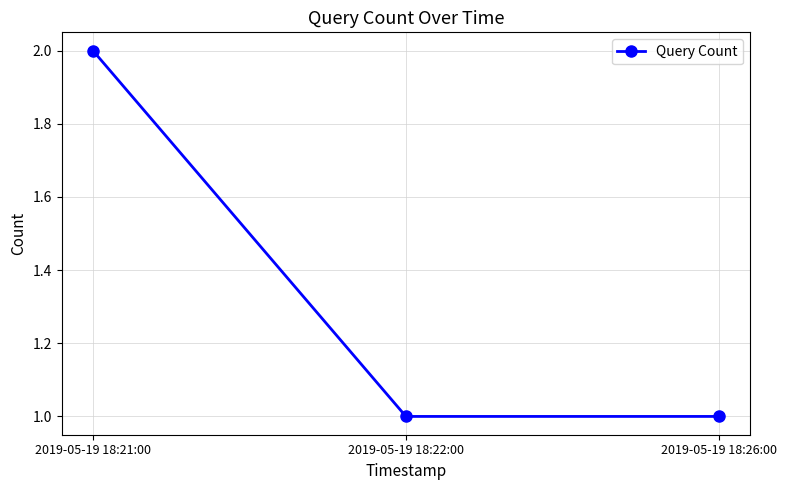

Reading left to right, what are all the values shown in this chart?

2019-05-19 18:21:00=2	2019-05-19 18:22:00=1	2019-05-19 18:26:00=1